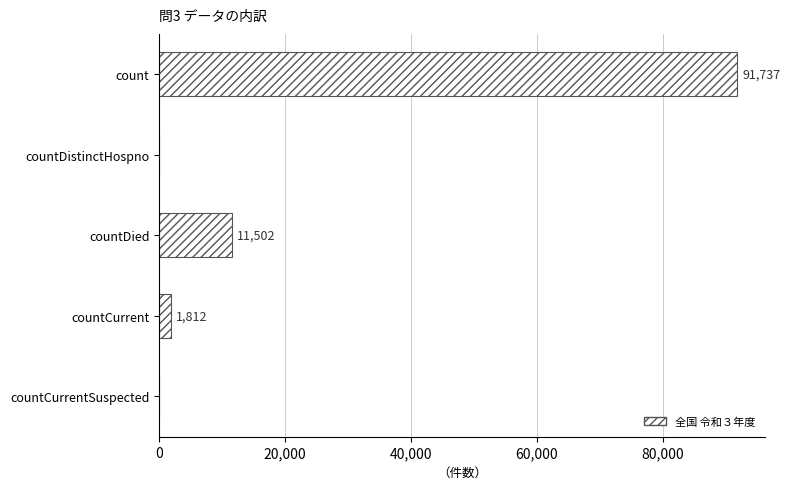

How many series are shown in this chart?

1